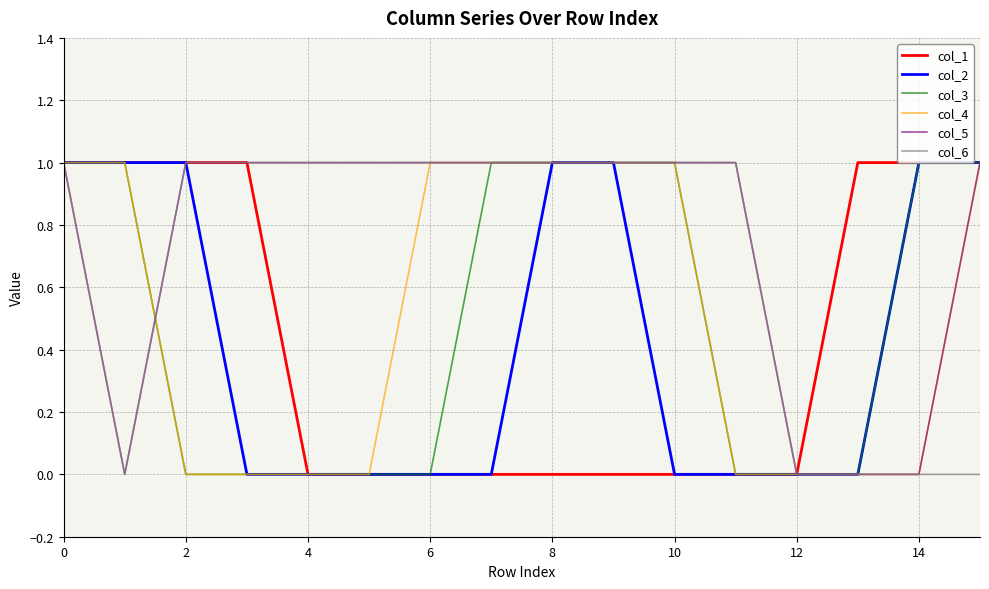

Does the chart have visible grid lines?

Yes